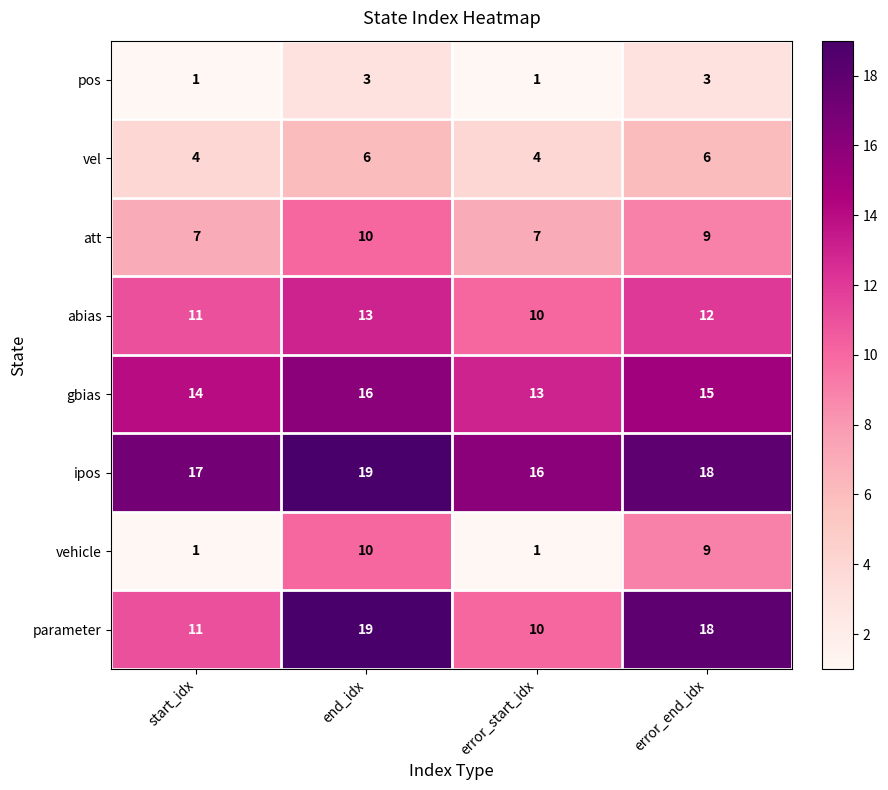

What is the average value of the ipos series?

18